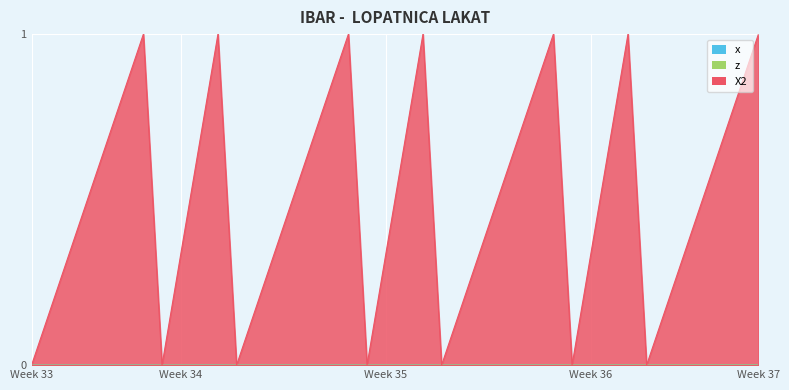

Which series has the widest spread of values?

X2